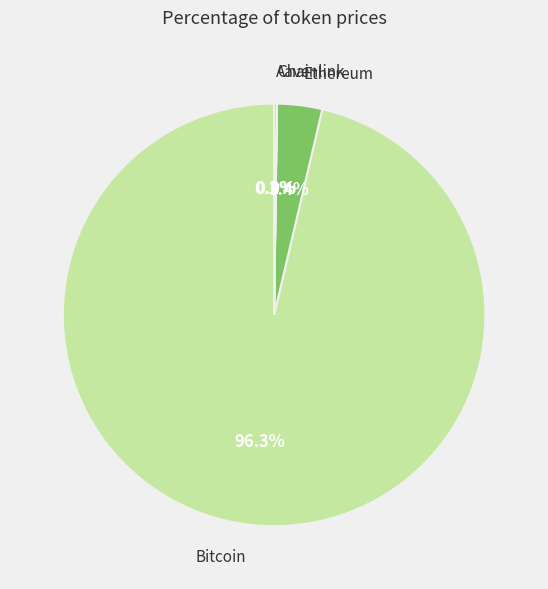

Does any single category account for the majority?

Yes